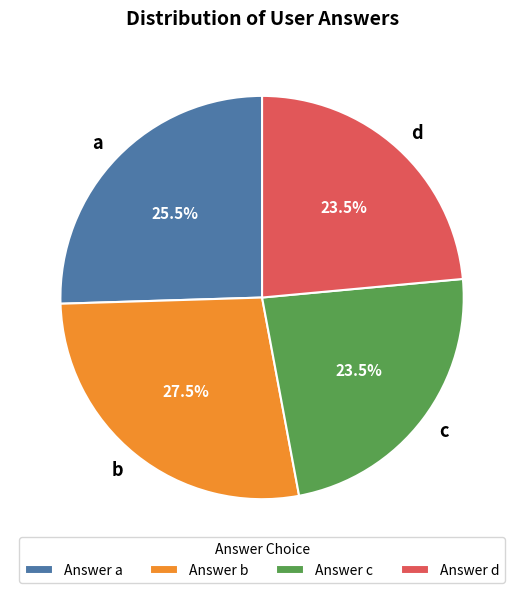

To the nearest percent, what is the combined percentage of b and c?

51%